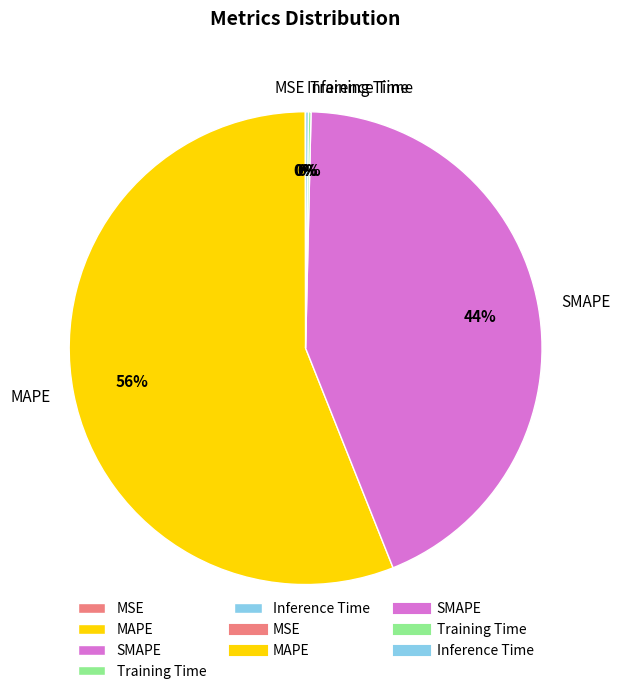

Is it true that SMAPE is 37% of the pie?

False